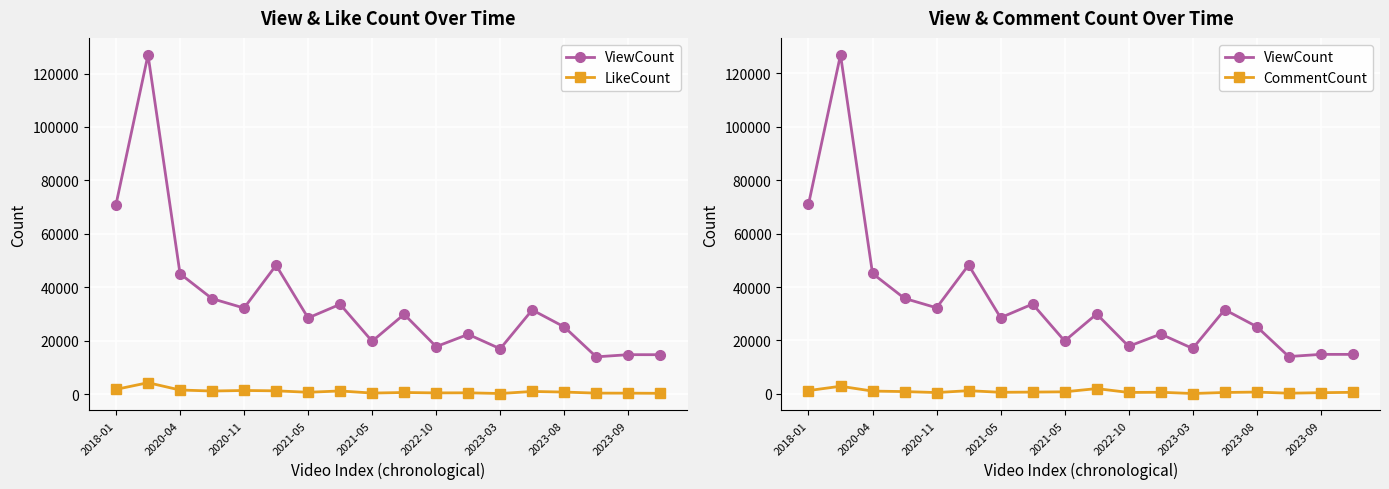

What is the difference between the maximum and minimum values in the ViewCount series?

113038